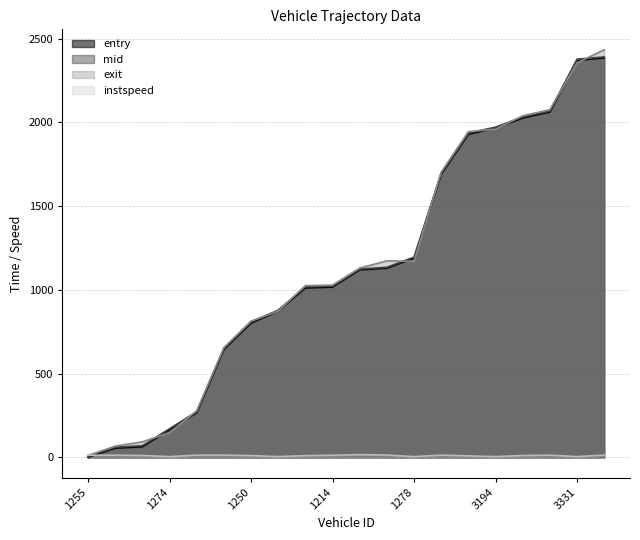

What is the difference between the maximum and minimum values in the entry series?

2384.0